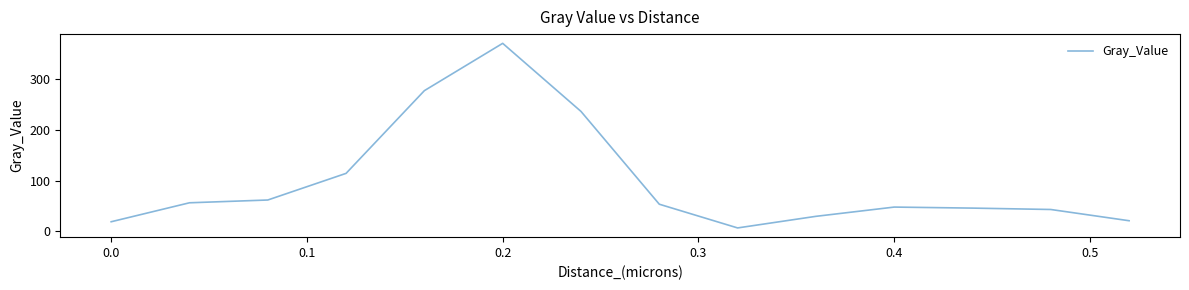

How many lines are shown in the chart?

1